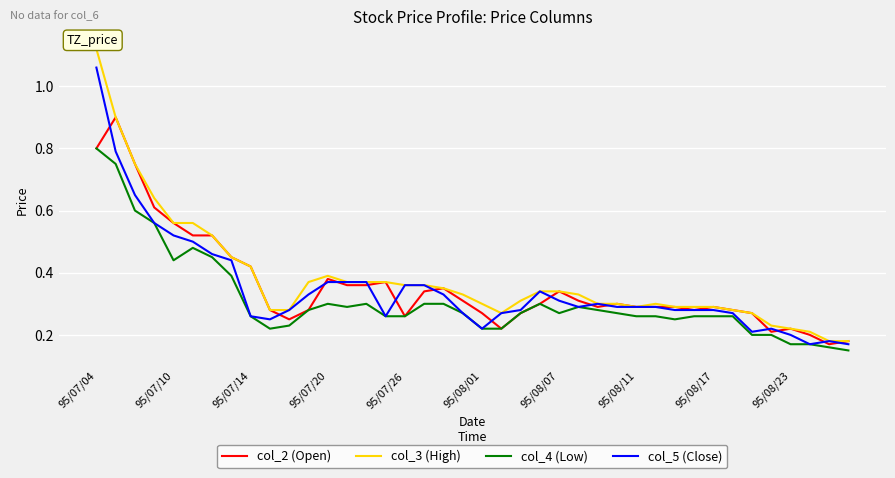

At which category is the sum across all series the highest?

95/07/04